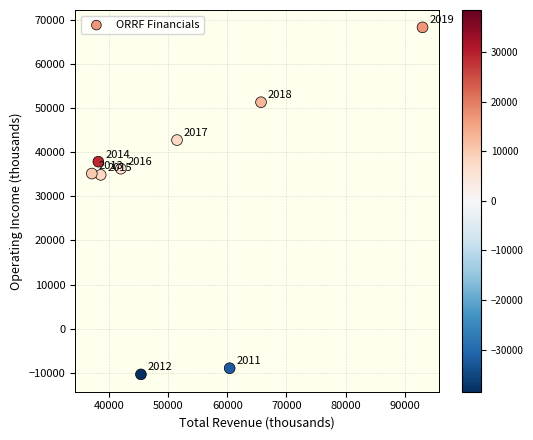

What Y value in the scatter plot is closest to 29000?

34900